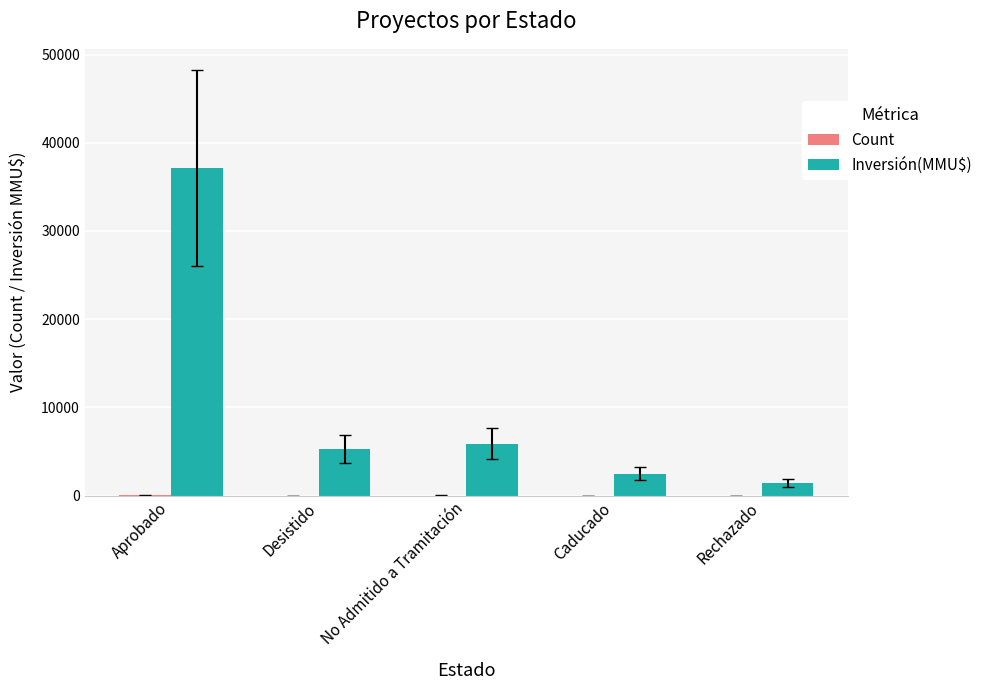

What is the total value across all series at Rechazado?

1422